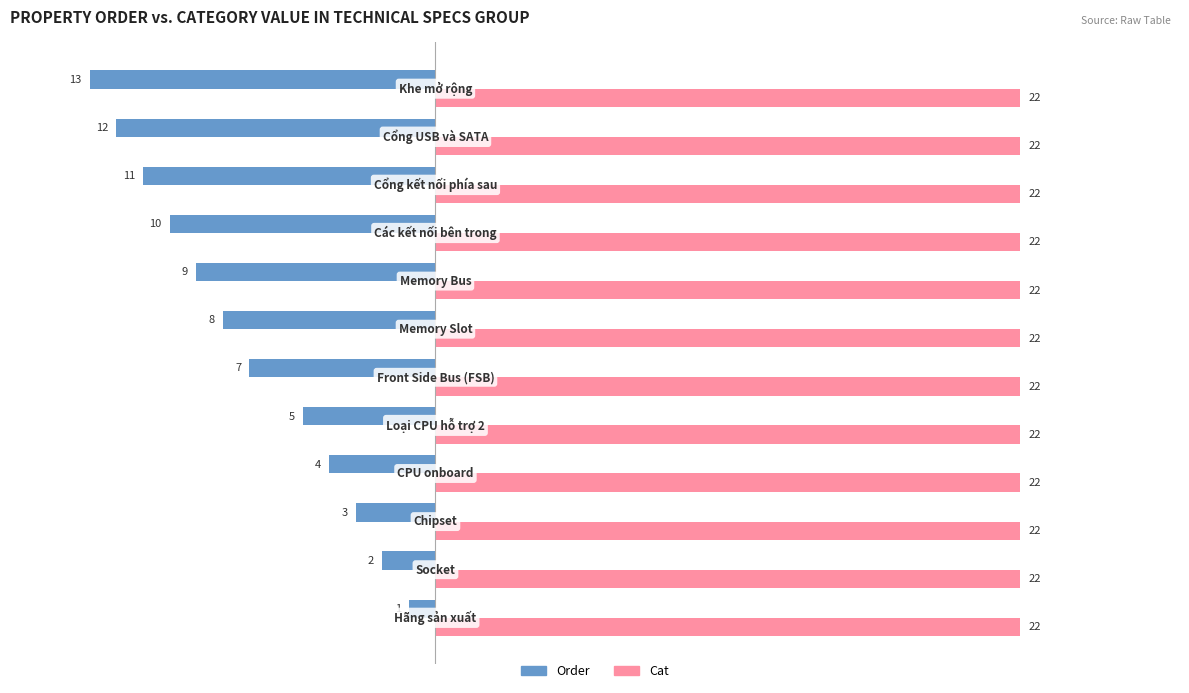

List the series in order of their peak value, lowest first.

Order, Cat